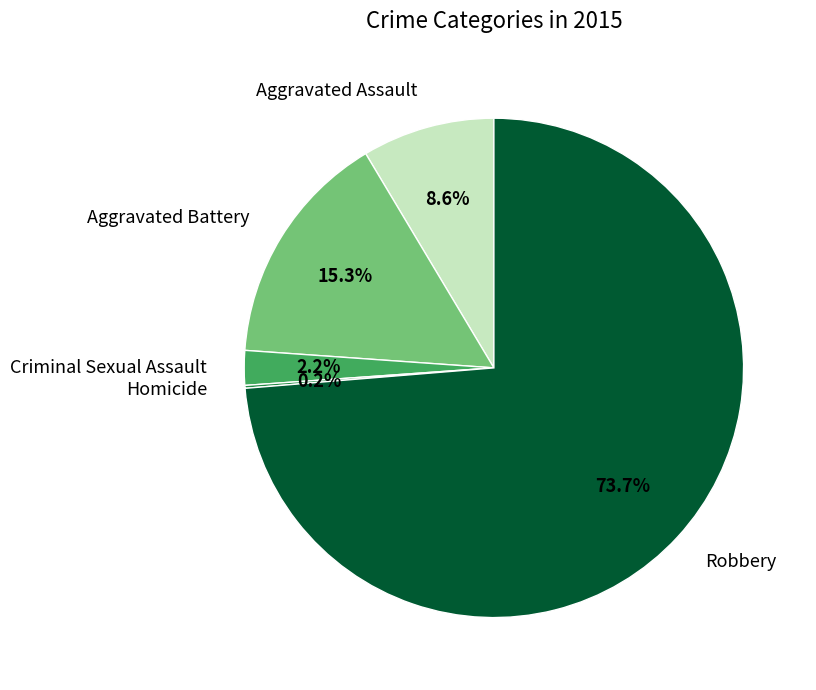

Does any single category account for the majority?

Yes